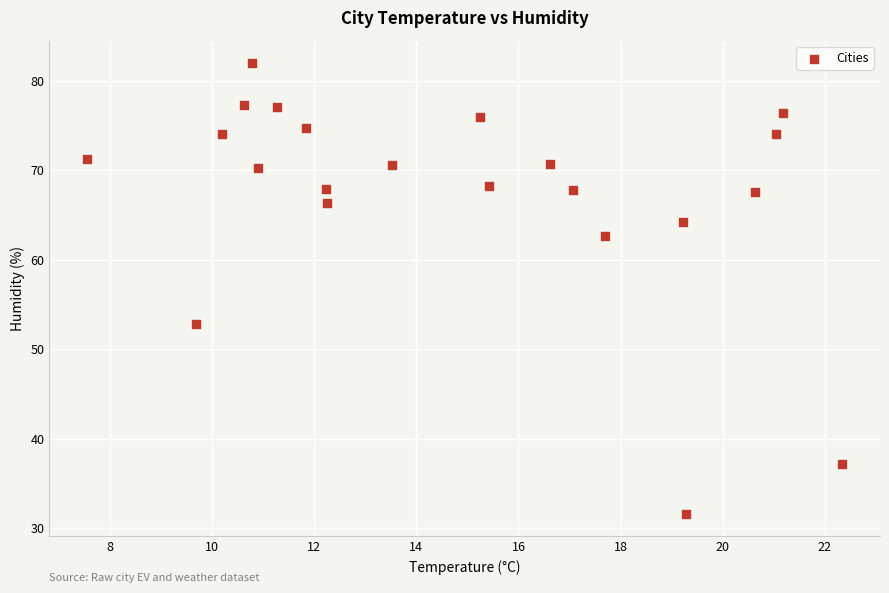

What is the range of Y values (max minus min)?

50.3